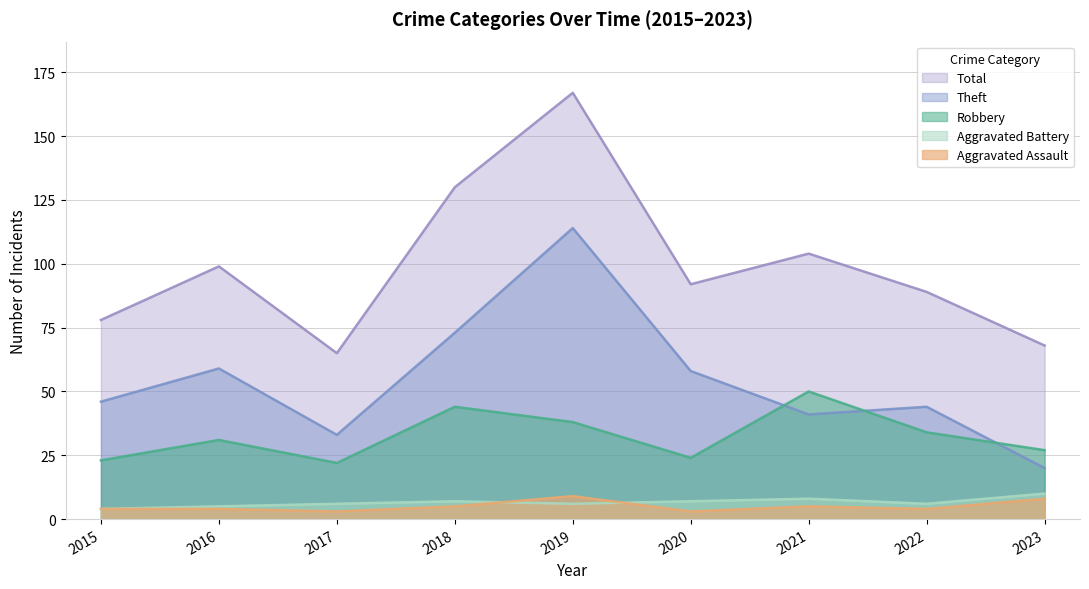

Which has a higher value, 2022 or 2021?

2021